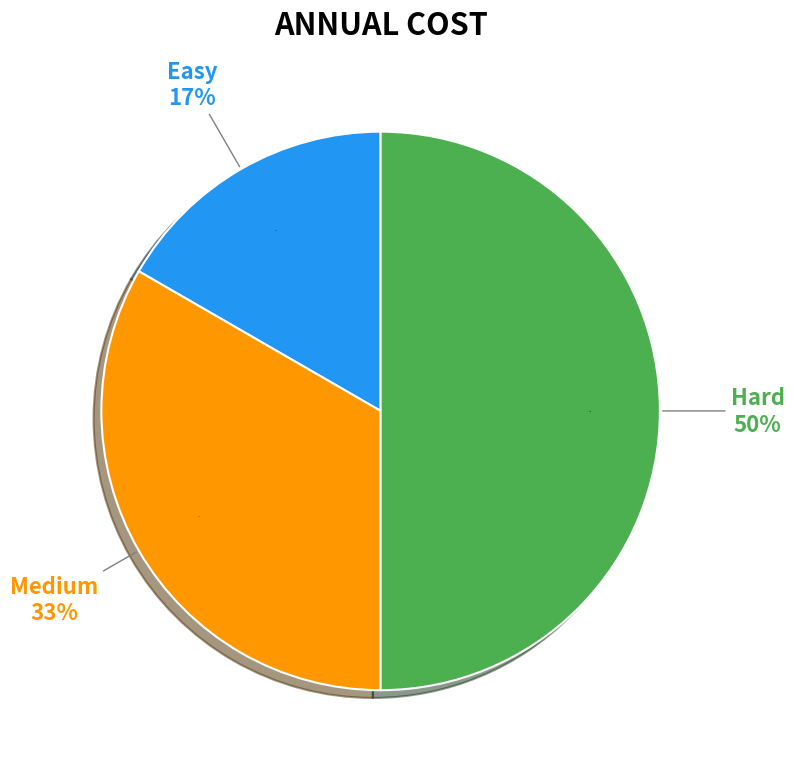

The Easy slice represents 17% of the pie. True or false?

True